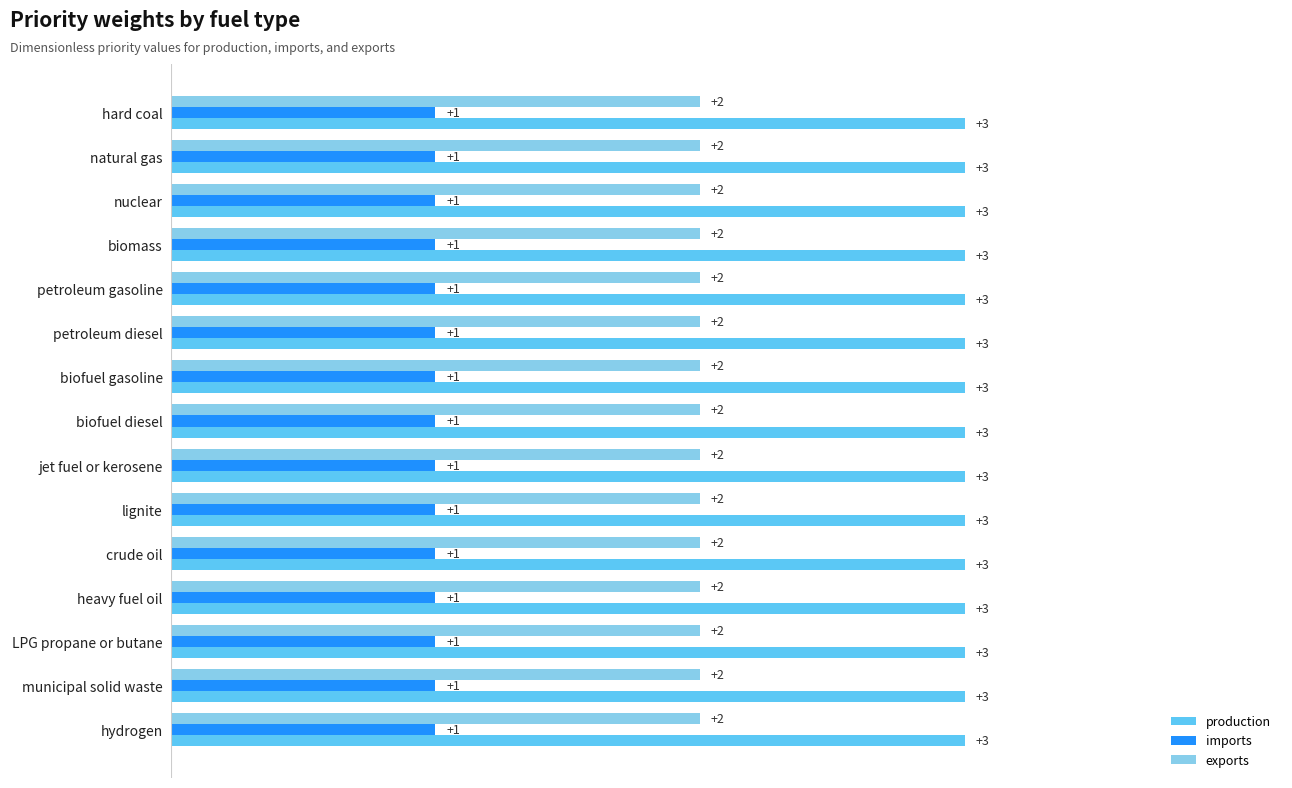

Is it true that imports equals 1 at petroleum diesel?

True